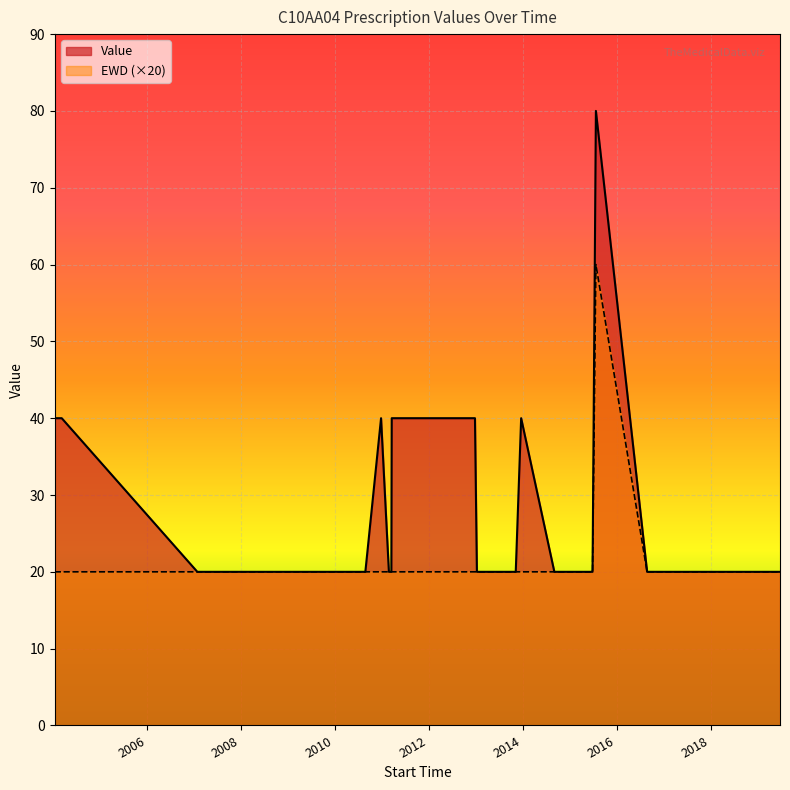

Which series has the largest total across all categories?

Value